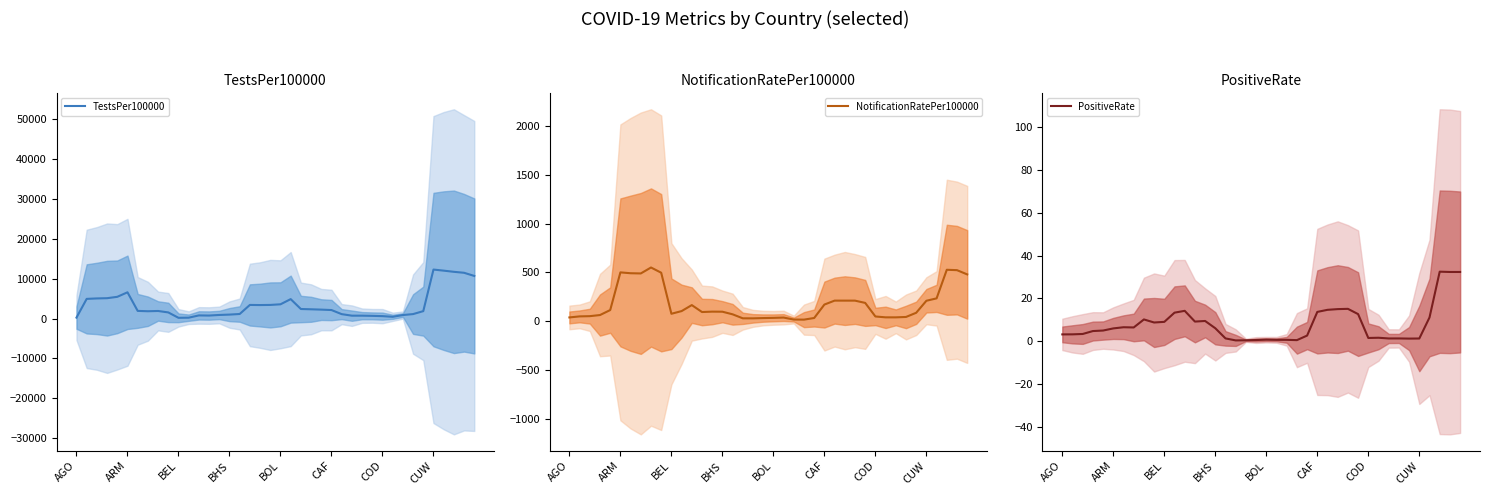

What is the highest value of the TestsPer100000 series?

12295.8